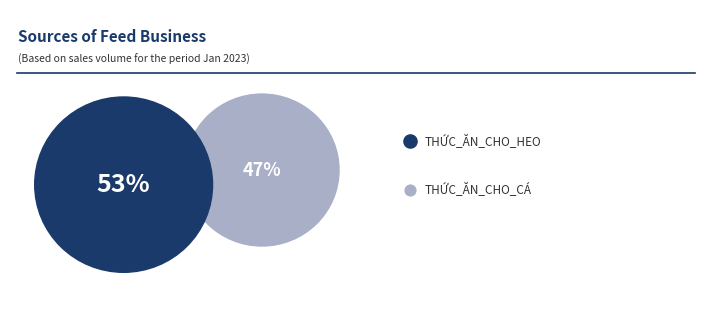

True or false: THỨC_ĂN_CHO_HEO accounts for 45% of the total.

False